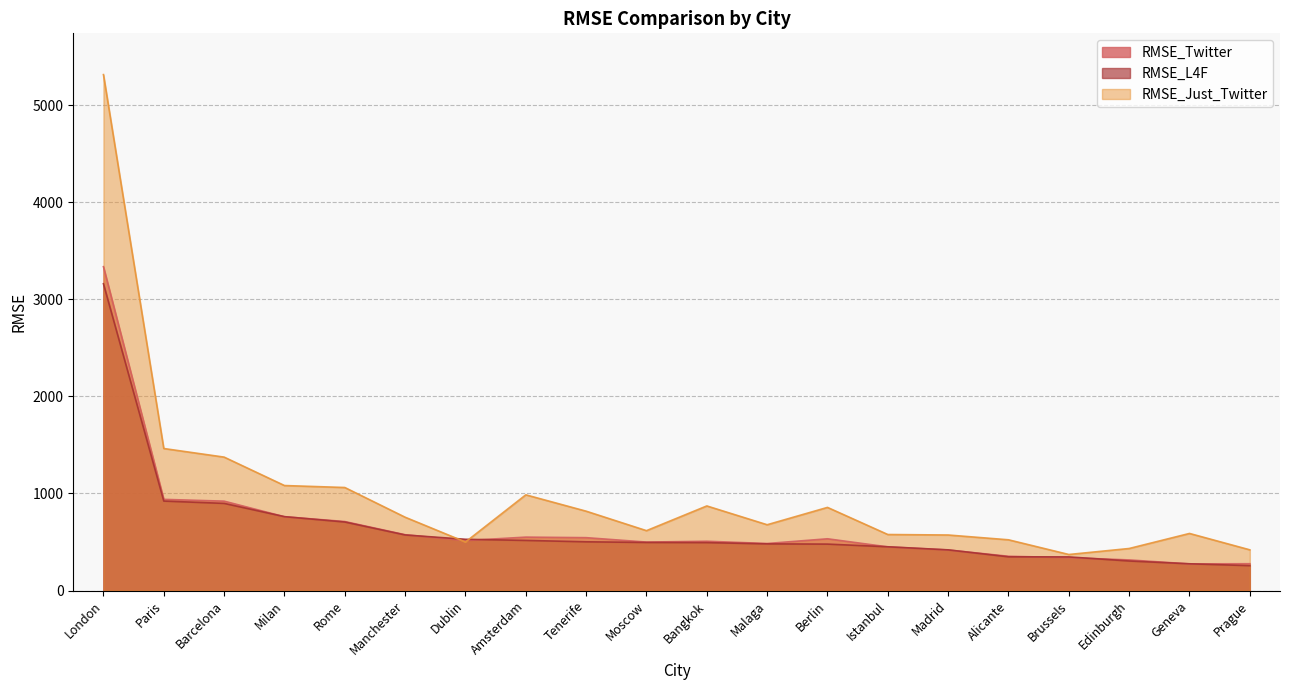

What position from the right is Alicante?

5